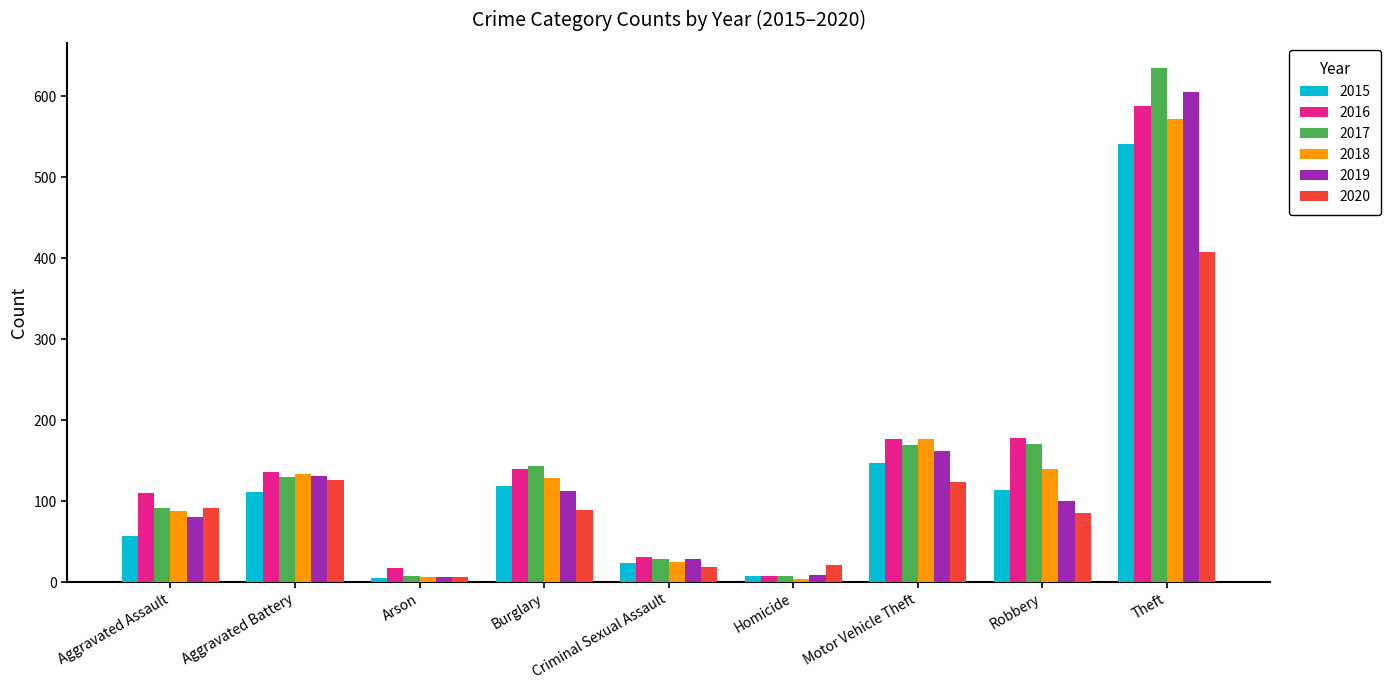

Which series has the largest range (max minus min)?

2017